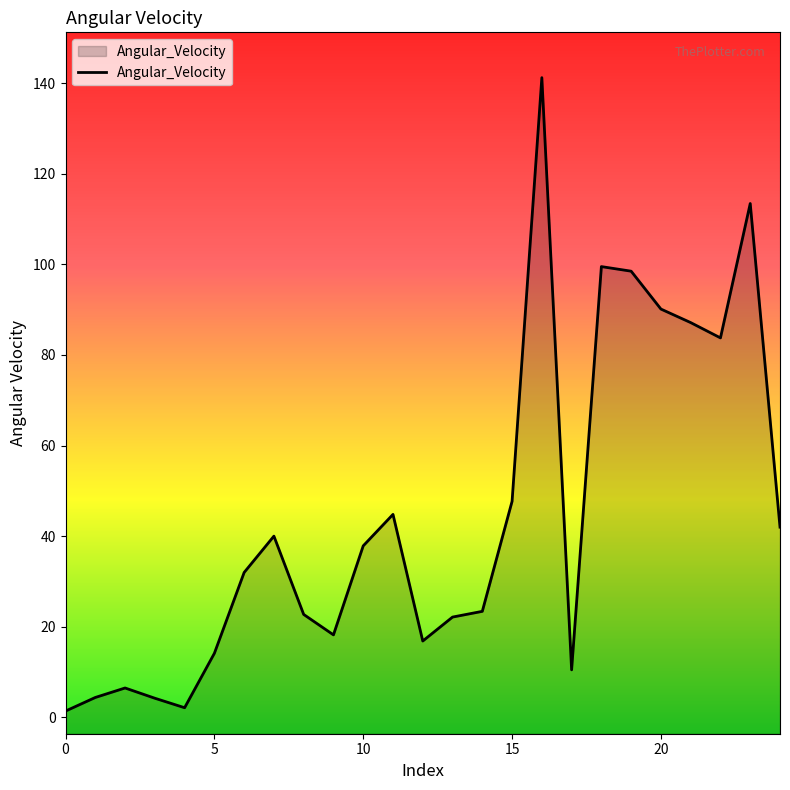

What is the greatest value displayed?

141.2